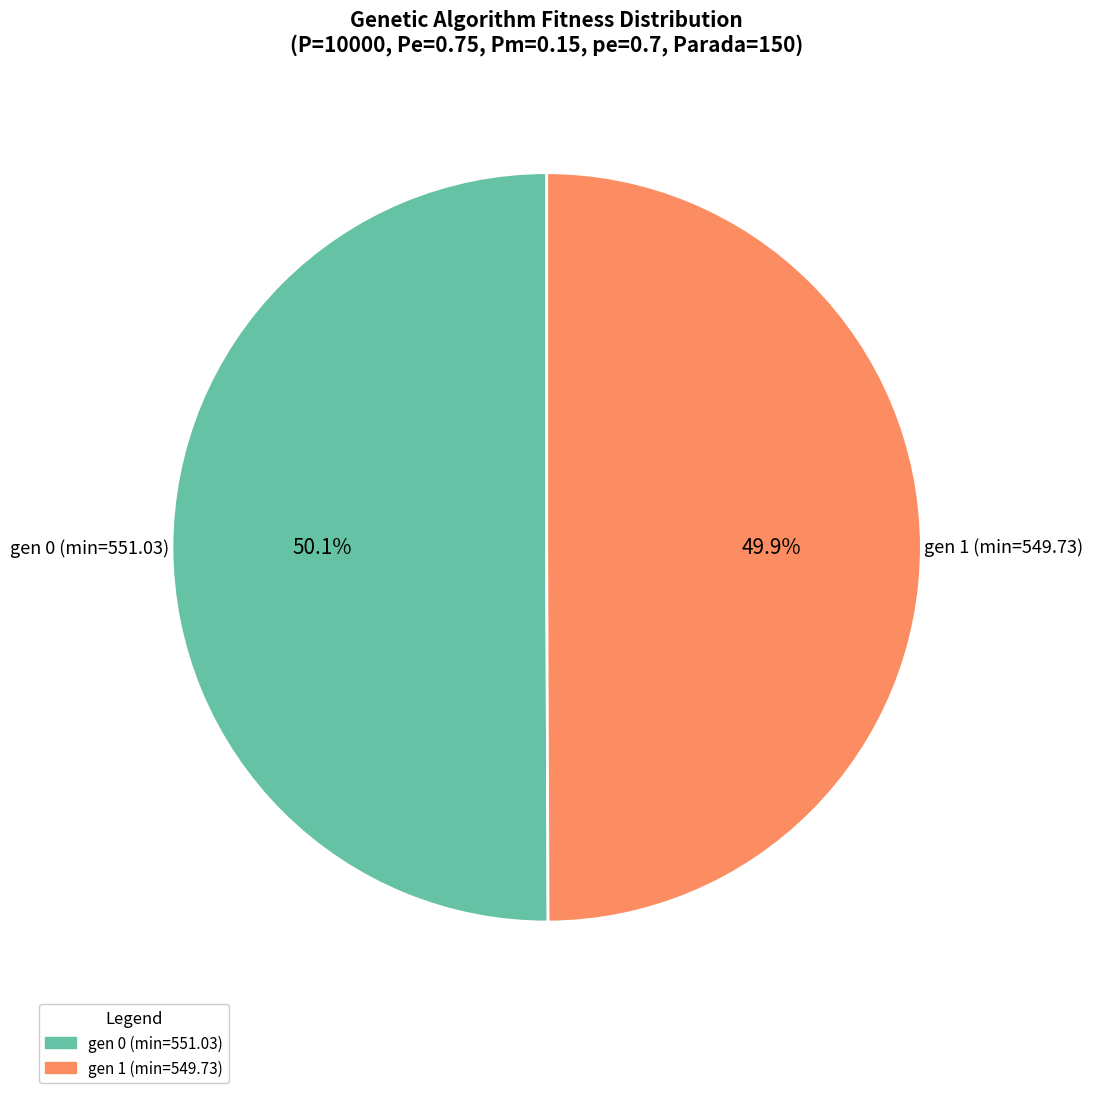

How much of the chart is everything except gen 0 (min=551.03)?

49.9%